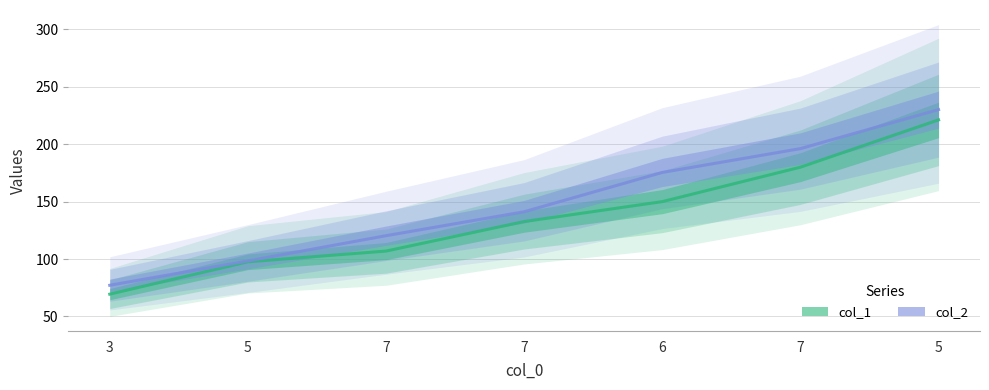

Does the chart display data point markers on the line(s)?

No